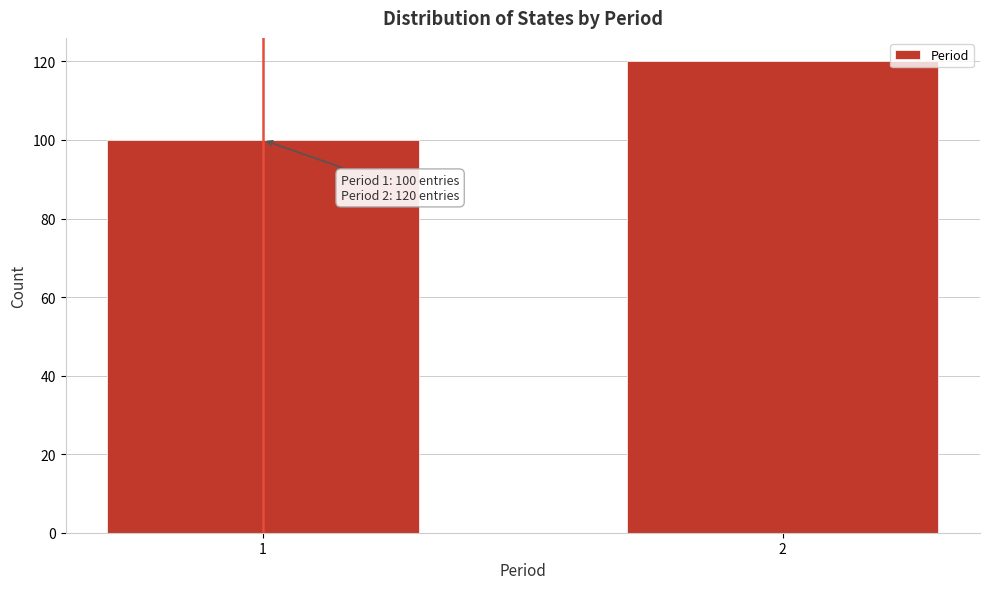

Reading left to right, list all the values displayed in this chart.

1=100	2=120